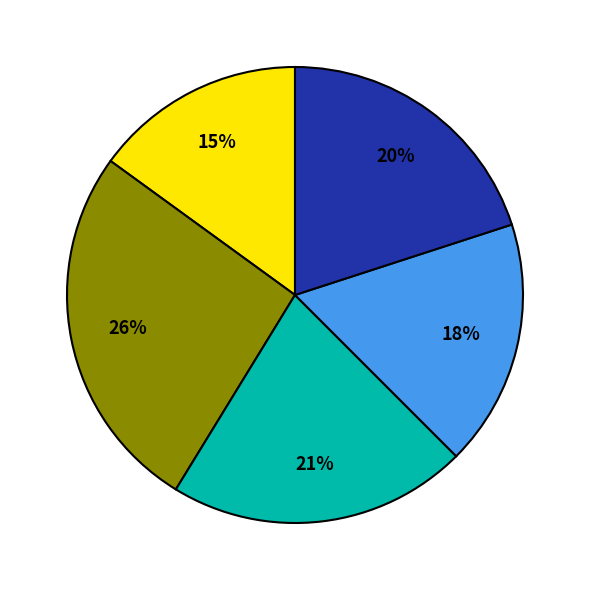

Is there any slice that represents more than half of the pie?

No